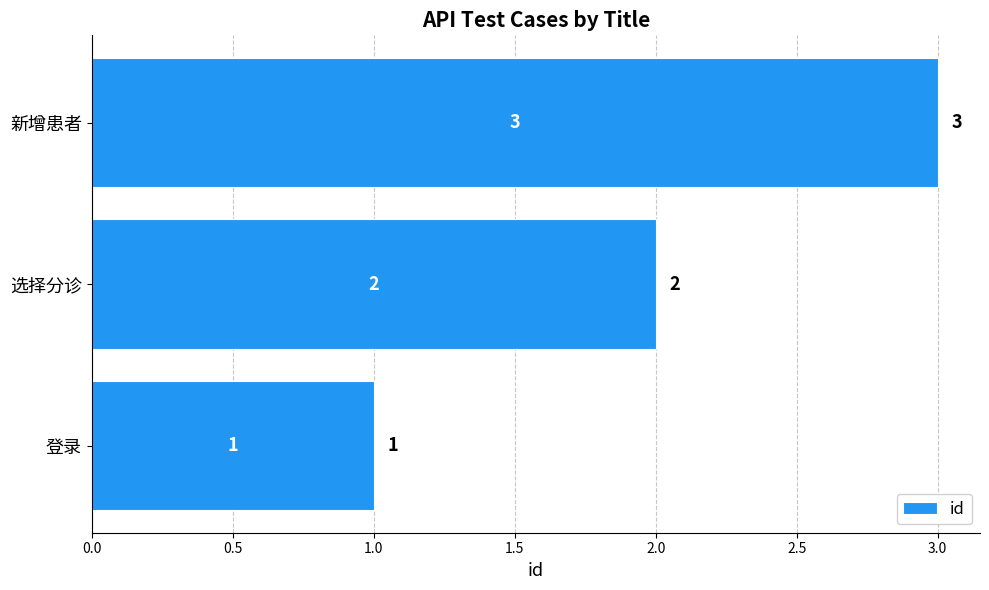

Between 选择分诊 and 登录, which is larger?

选择分诊